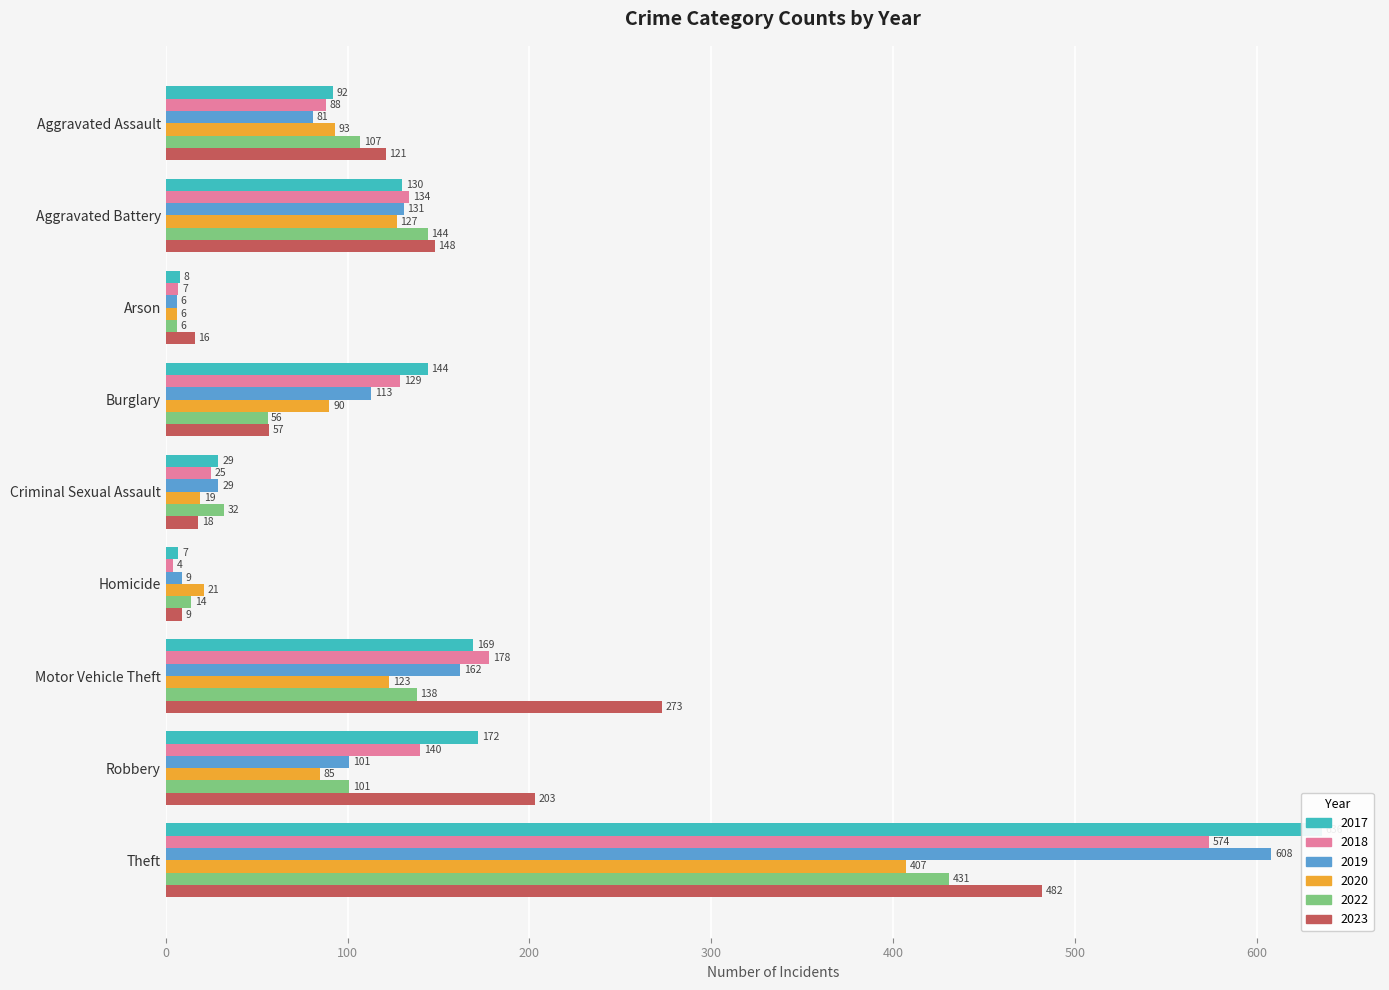

What is the spread (max minus min) of values at Aggravated Battery?

21